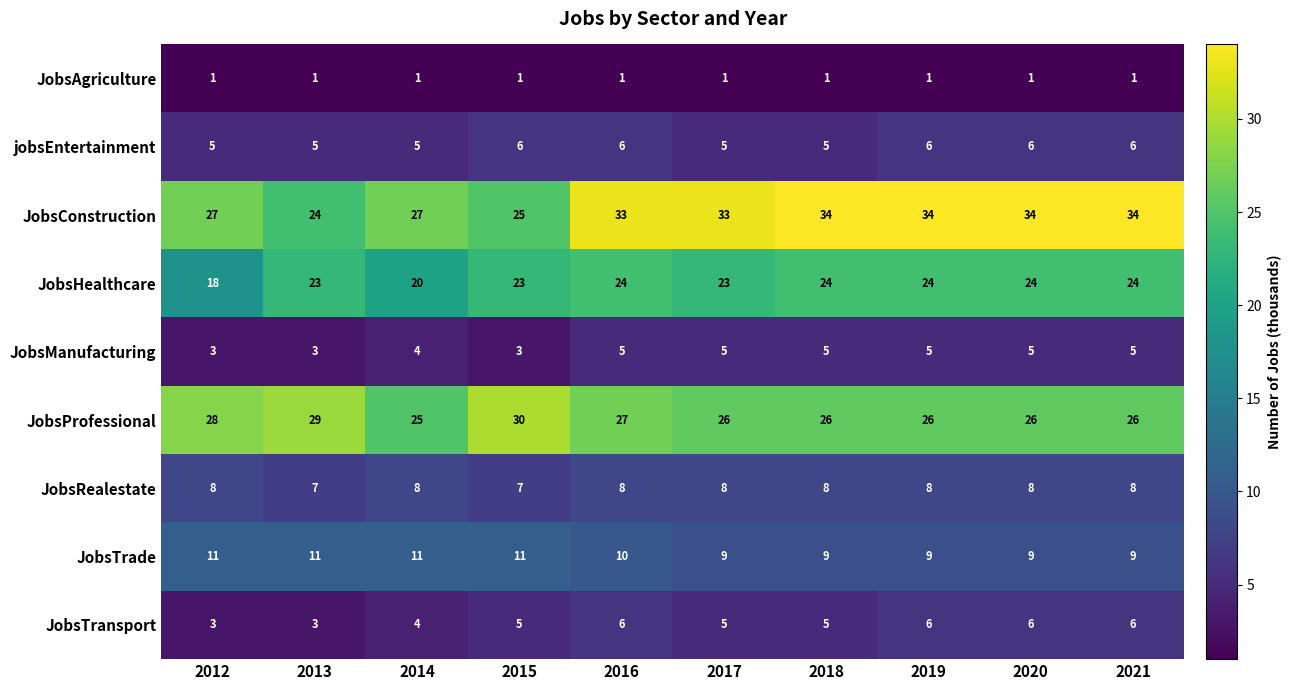

What is the sum of the JobsProfessional values at 2014 and 2017?

51